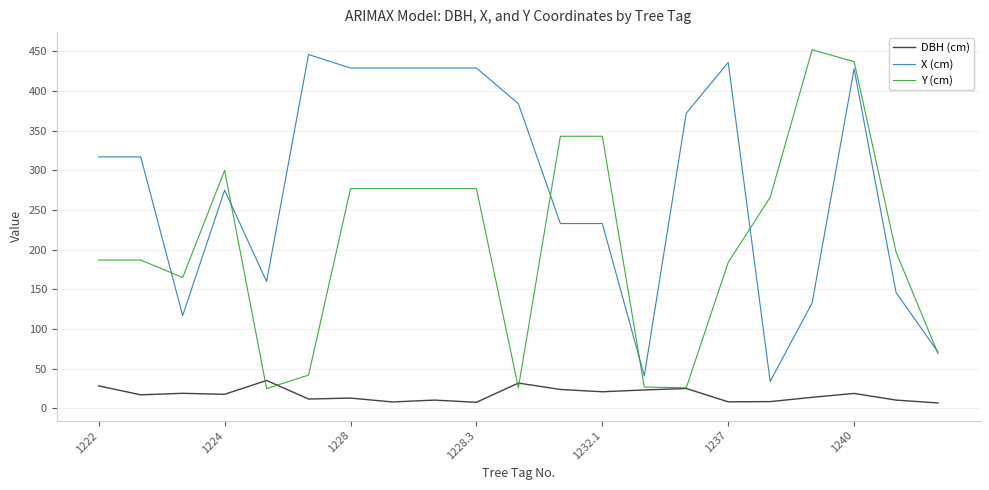

Rank the series by their average value, from lowest to highest.

DBH (cm), Y (cm), X (cm)